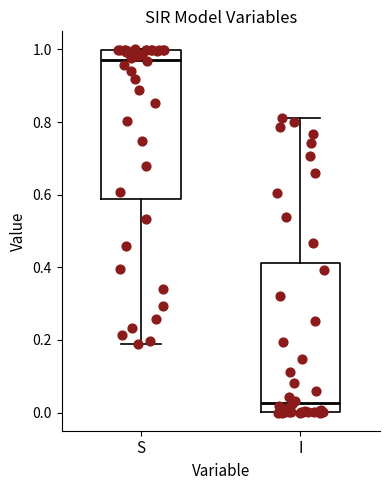

Where does the median line of the box for S sit on the y-axis? The values are not printed on the chart, so give them approximately, as read against the axis.

0.98